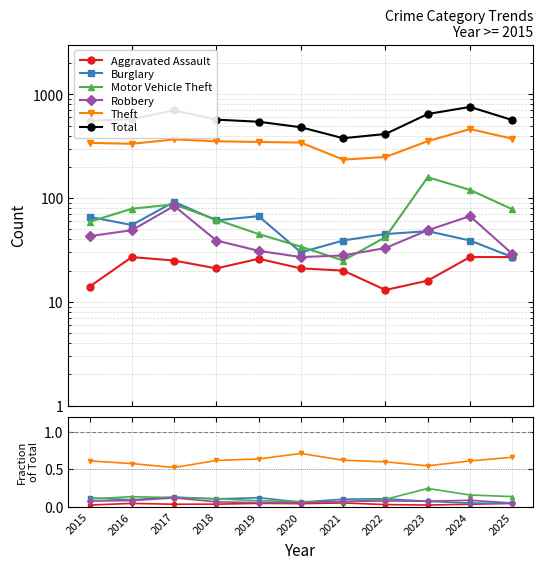

Which category has the lowest value in the Theft series?

2017